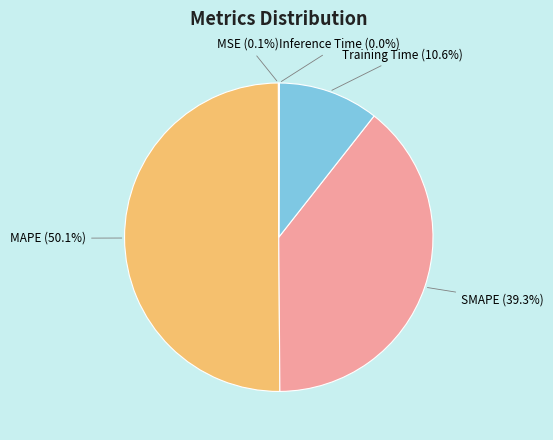

Which slice is the largest?

MAPE